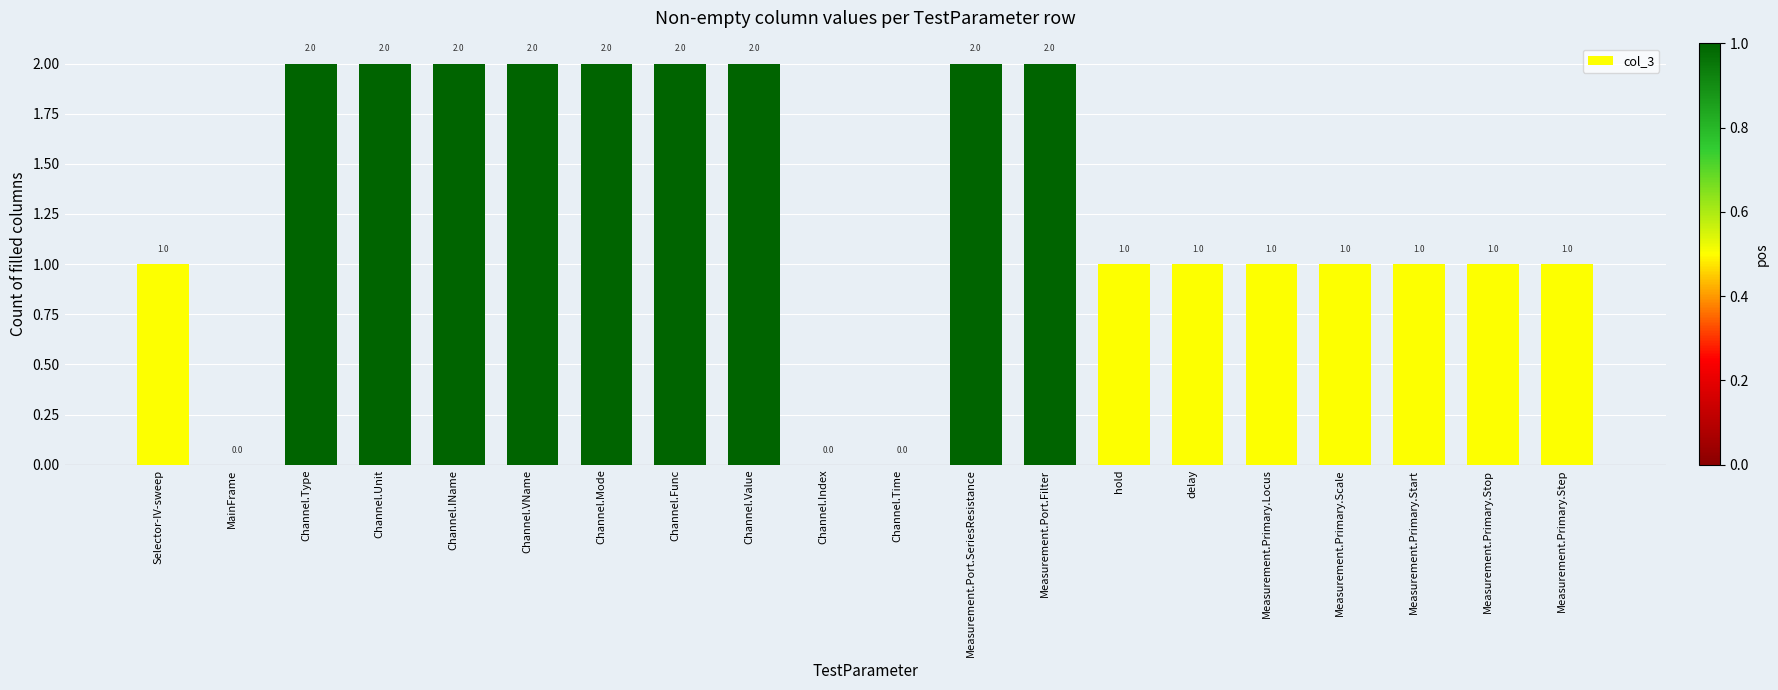

What is the sum of the values at Selector-IV-sweep and Channel.Func?

3